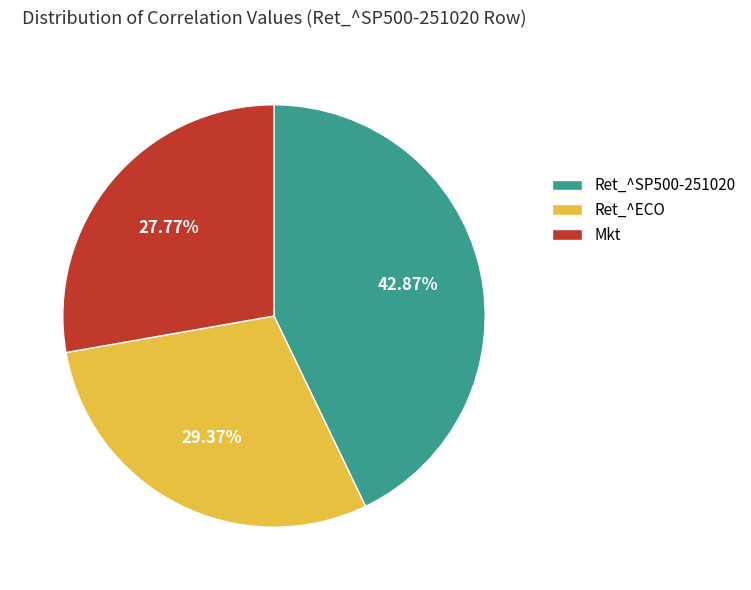

What is the total percentage of Ret_^SP500-251020 and Mkt?

70.6%